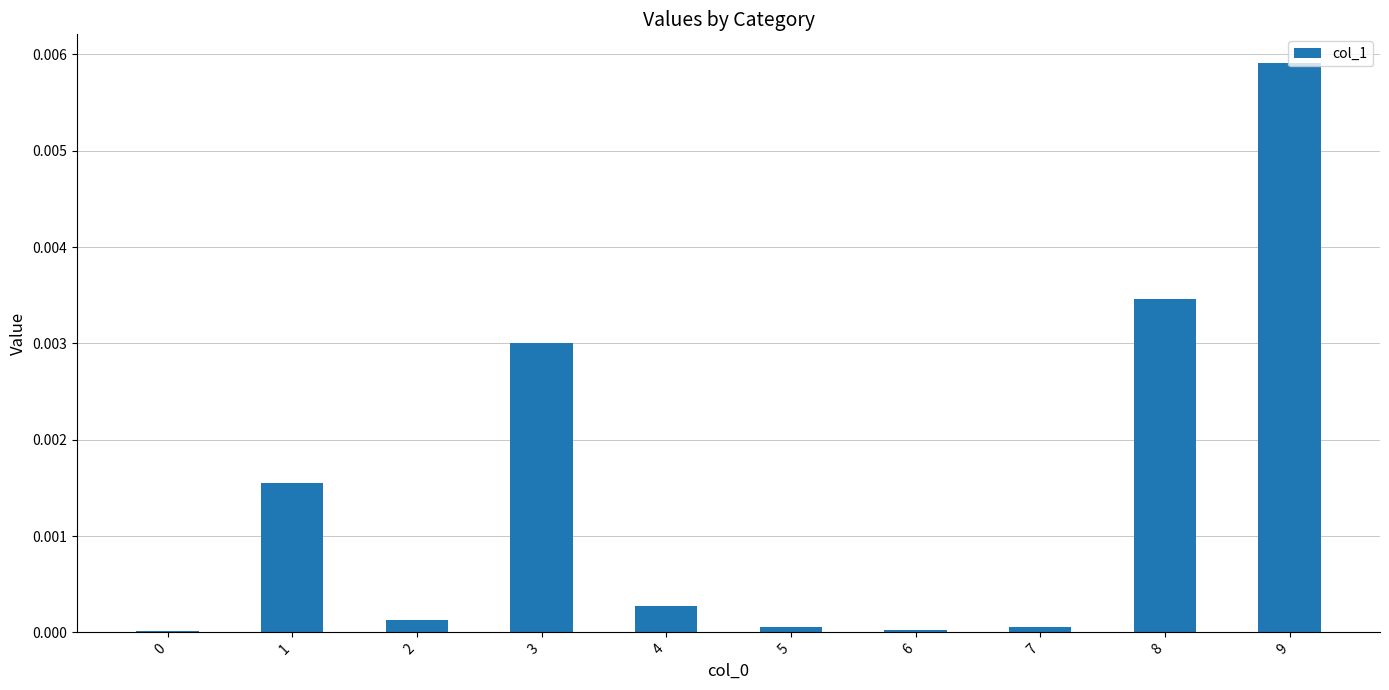

Does the chart contain stacked bars?

No